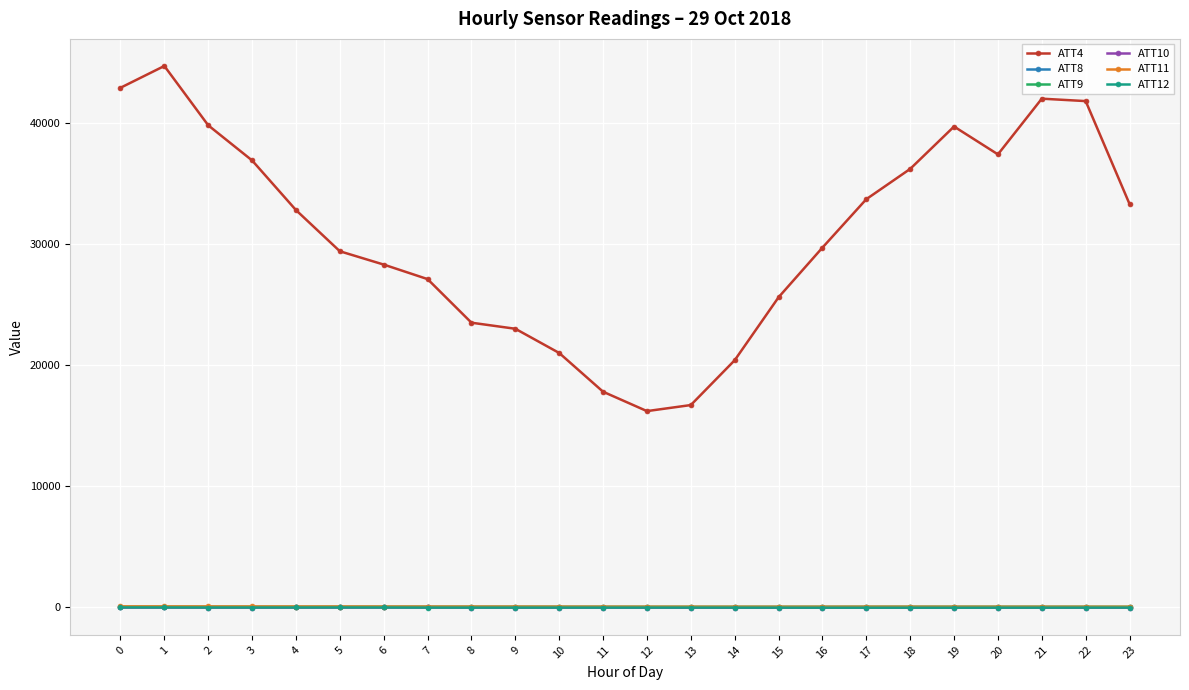

Does the chart have visible grid lines?

Yes